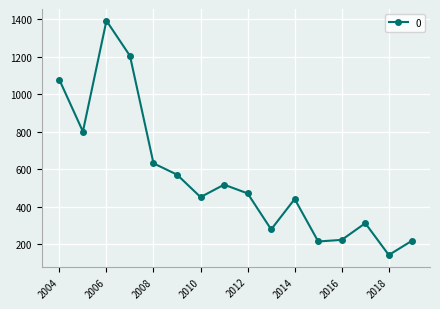

How many points are lower than both their immediate neighbors (excluding endpoints)?

5